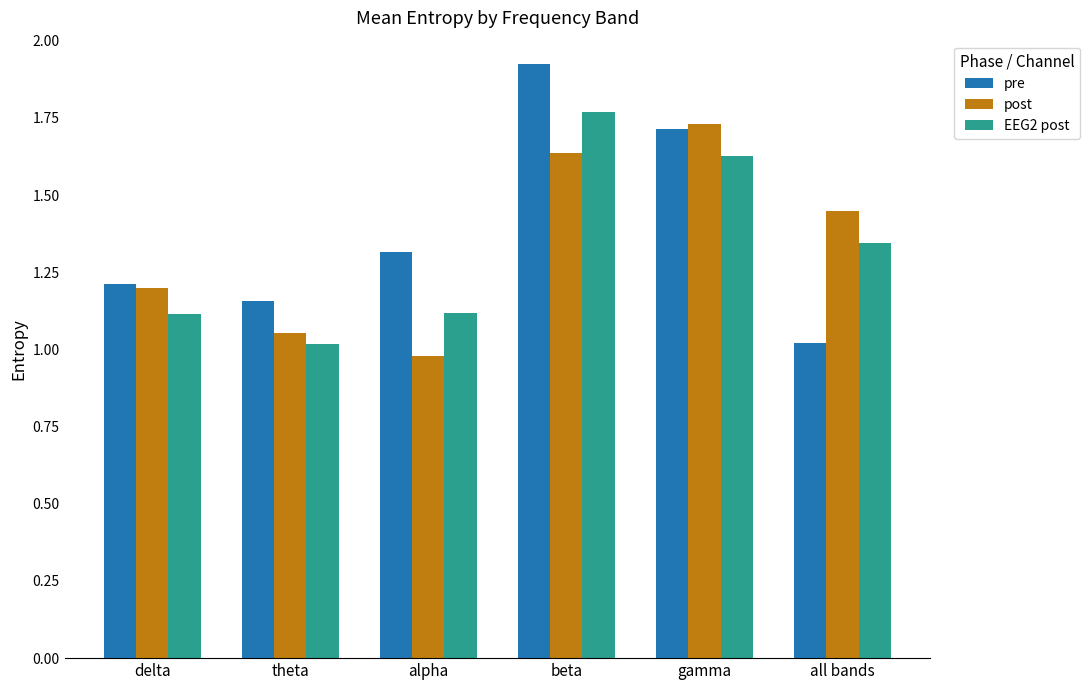

Which label corresponds to the largest value in the chart?

beta